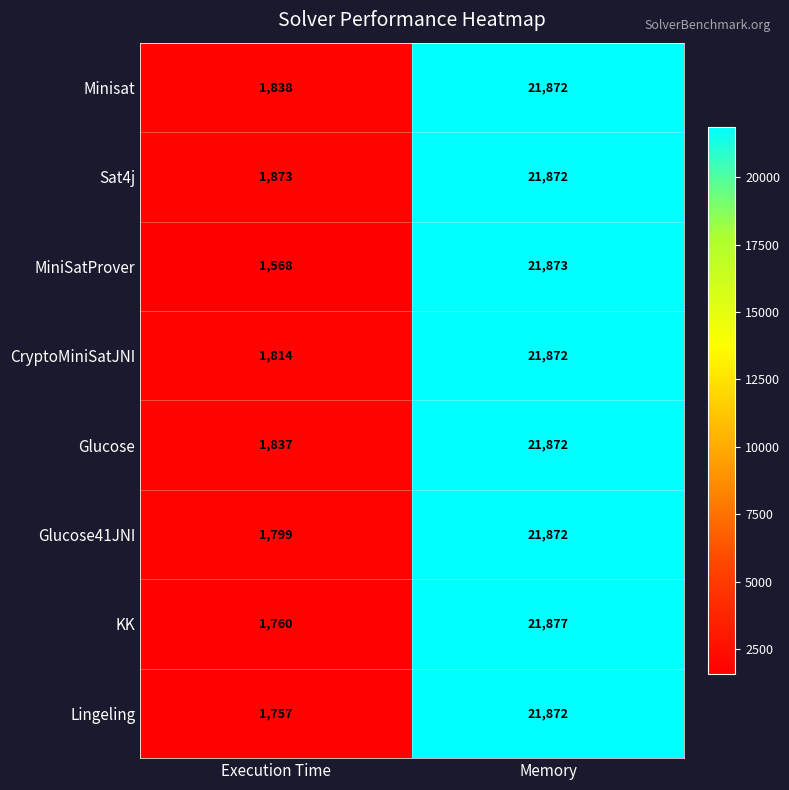

Reading left to right, transcribe all the data shown in this chart.

Minisat: 1838	21872
Sat4j: 1873	21872
MiniSatProver: 1568	21873
CryptoMiniSatJNI: 1814	21872
Glucose: 1837	21872
Glucose41JNI: 1799	21872
KK: 1760	21877
Lingeling: 1757	21872